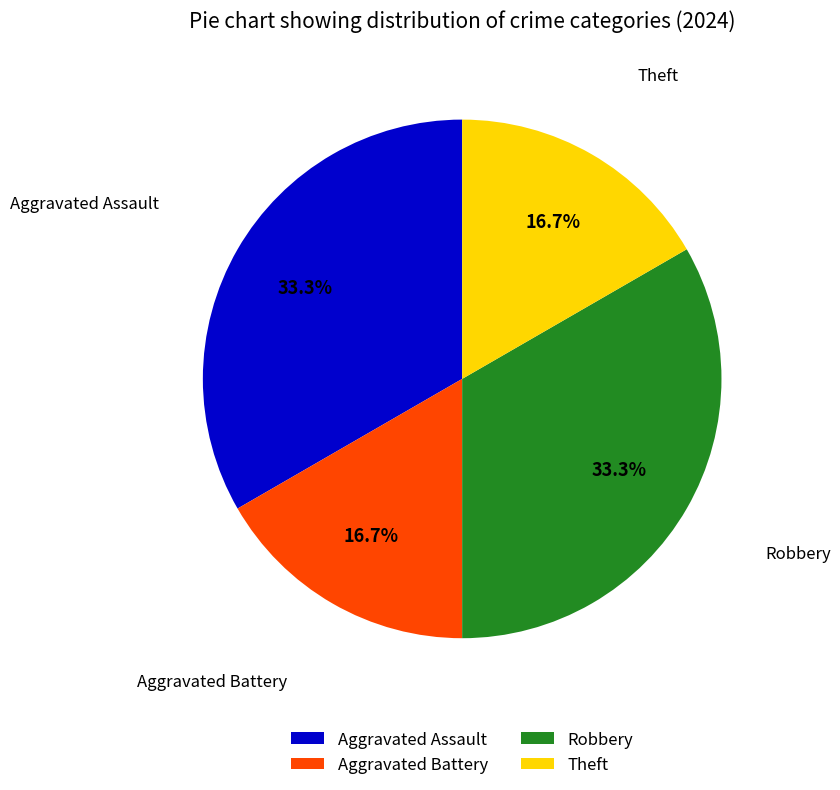

Combined, what portion of the pie is Aggravated Battery and Aggravated Assault?

50.0%